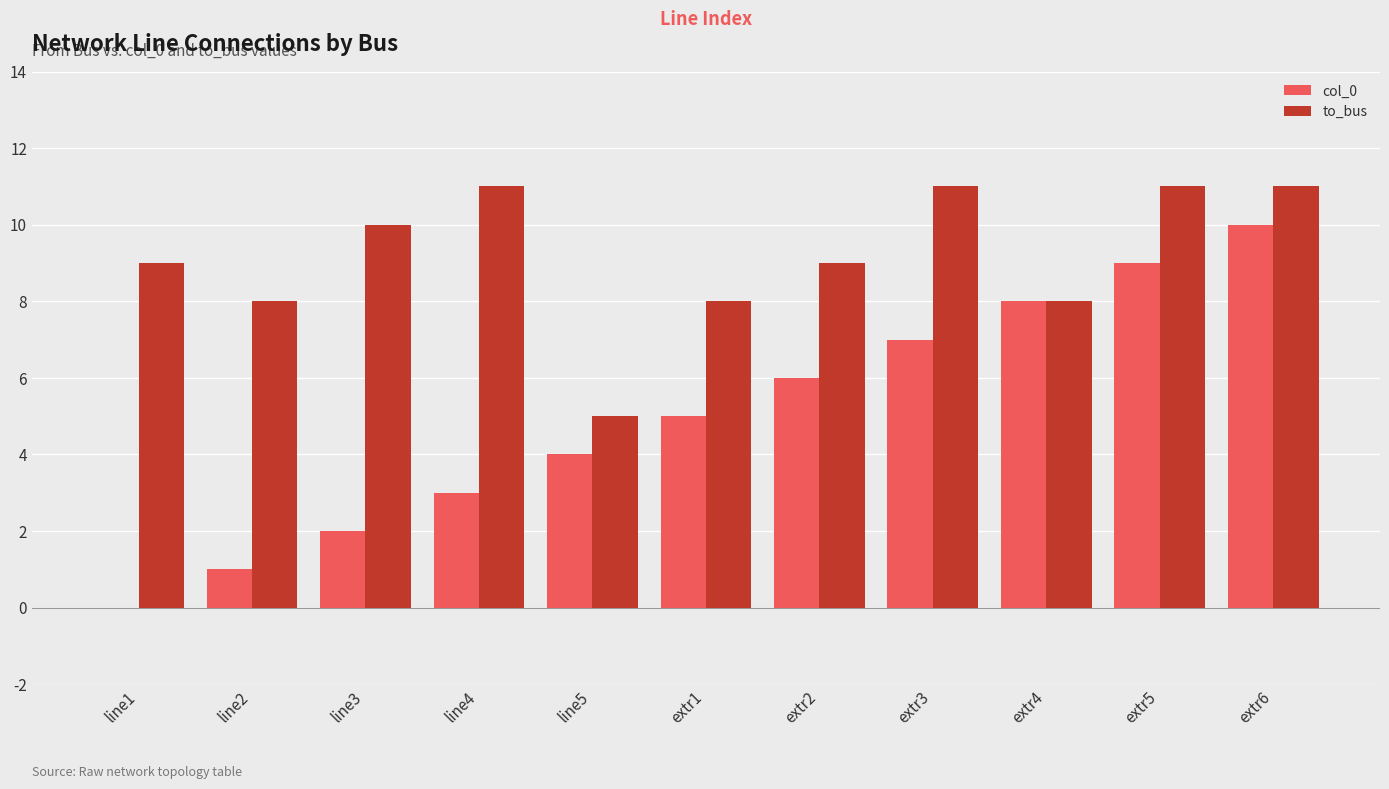

Which series changed the most between line5 and extr5?

to_bus